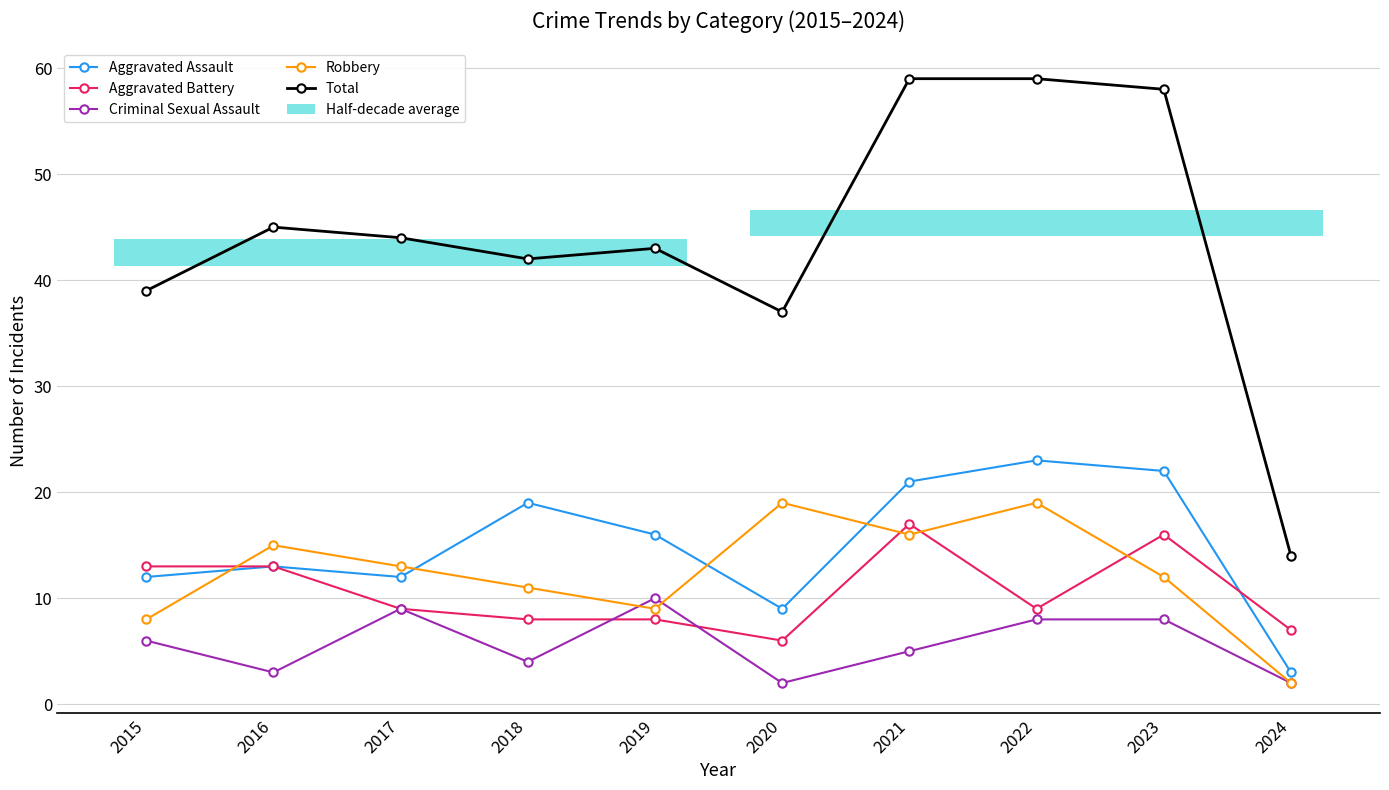

What is the sum of the Aggravated Assault values at 2021 and 2023?

43